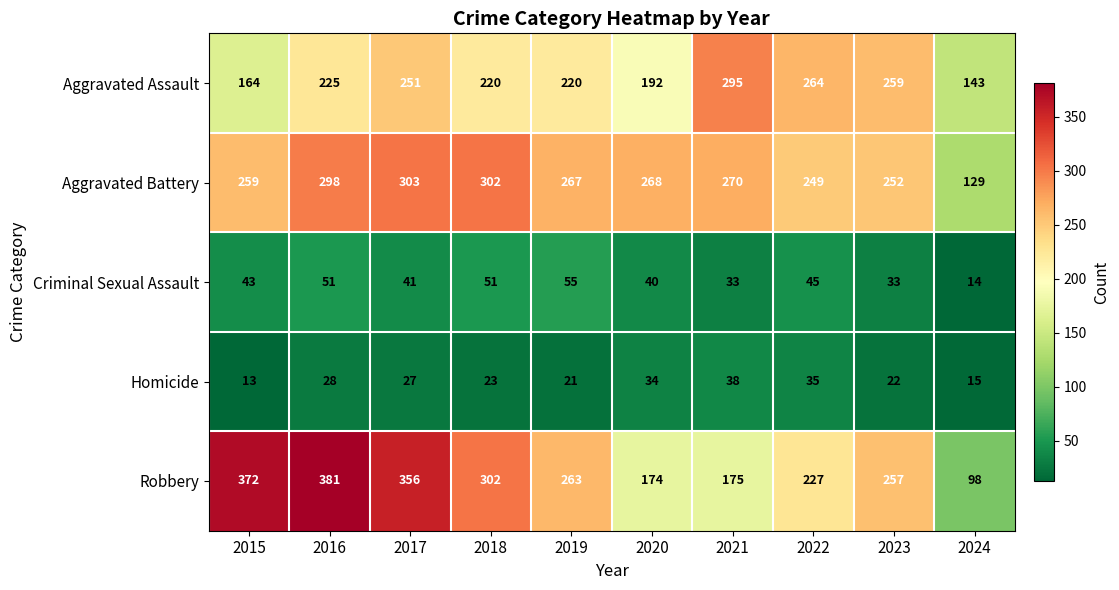

Is it true that Robbery equals 402 at 2019?

False